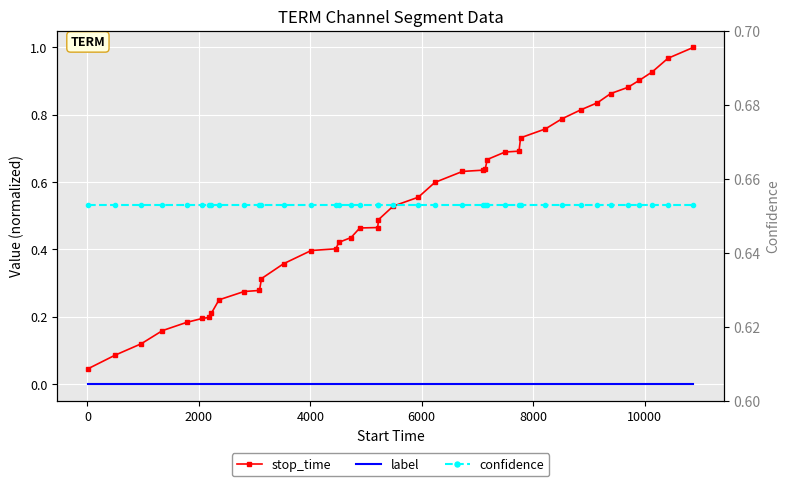

How many lines are shown in the chart?

3